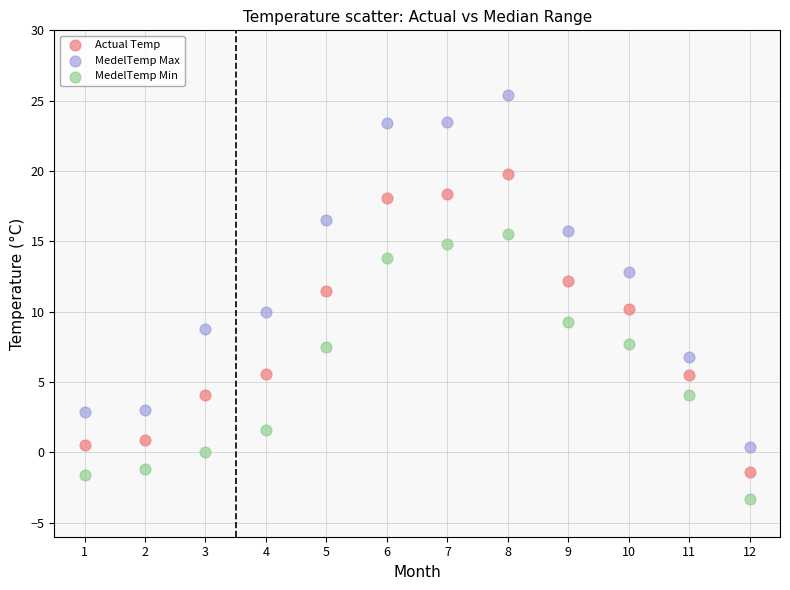

Across all data points, what is the range of Y values (max minus min)?

28.7